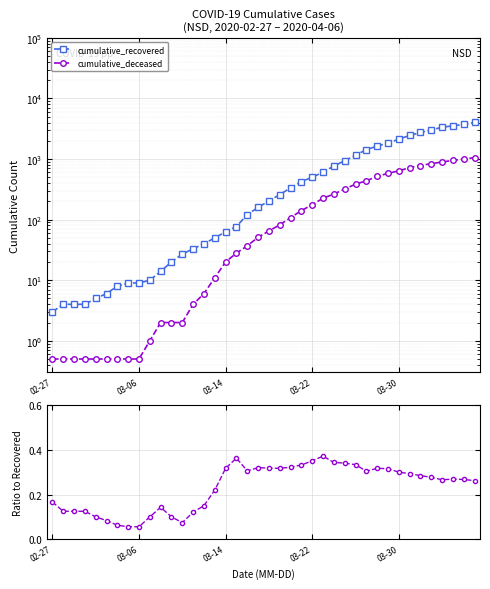

How many lines are shown in the chart?

3